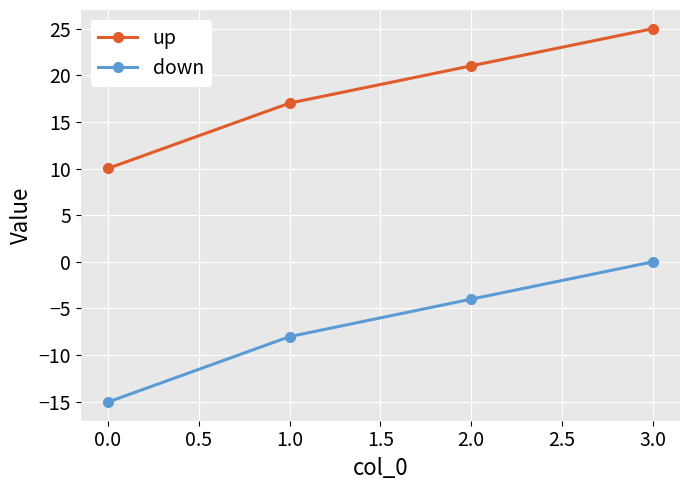

Reading right to left, what are all the values shown in this chart?

up: 25.0	21.0	17.0	10.0
down: 0.0	-4.0	-8.0	-15.0